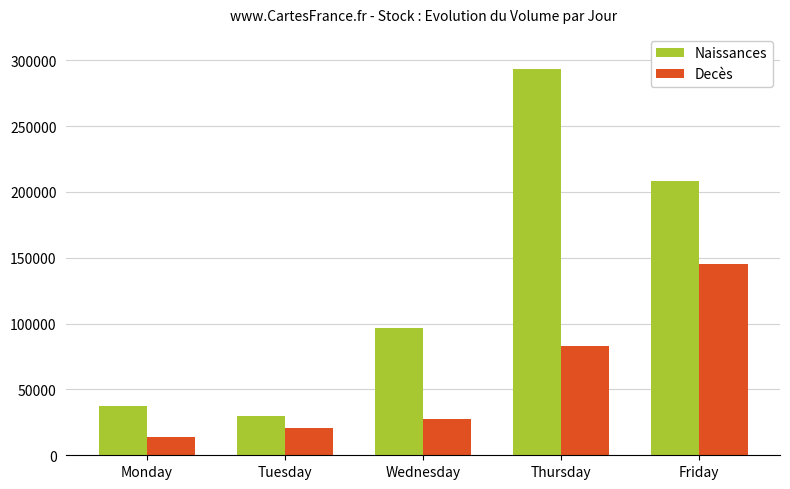

Which series changed the most between Monday and Thursday?

Naissances